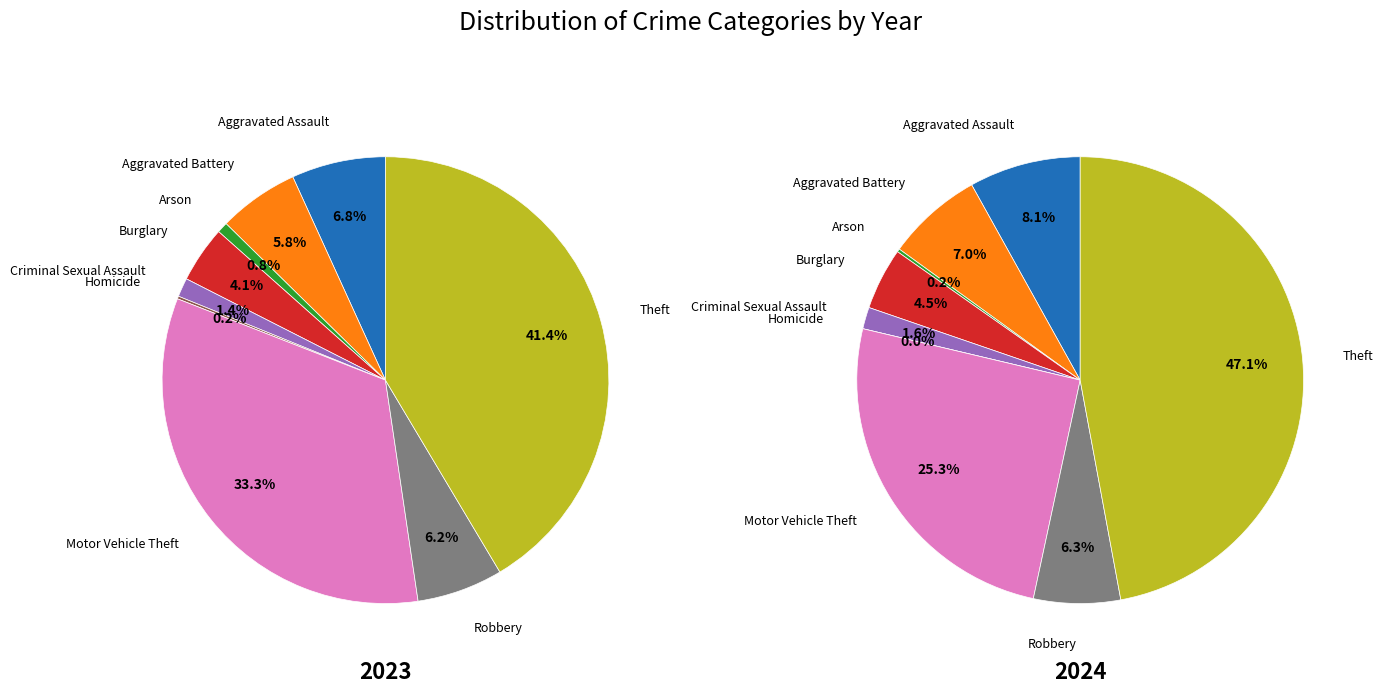

Is Aggravated Assault the majority of the pie?

No